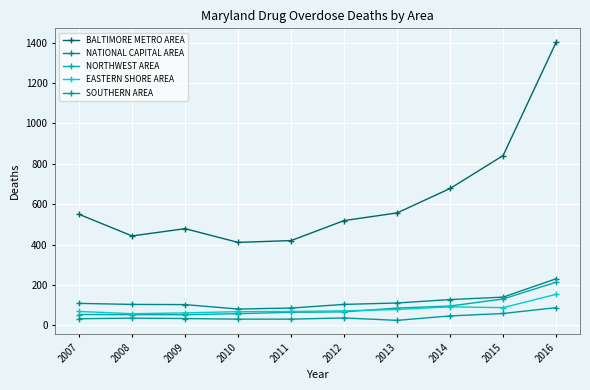

Reading left to right, extract all data points from this chart.

BALTIMORE METRO AREA: 2007=550	2008=443	2009=479	2010=411	2011=420	2012=519	2013=557	2014=678	2015=841	2016=1402
NATIONAL CAPITAL AREA: 2007=109	2008=104	2009=103	2010=81	2011=86	2012=104	2013=111	2014=128	2015=140	2016=231
NORTHWEST AREA: 2007=54	2008=53	2009=53	2010=58	2011=65	2012=67	2013=86	2014=96	2015=131	2016=214
EASTERN SHORE AREA: 2007=69	2008=58	2009=62	2010=68	2011=69	2012=72	2013=79	2014=92	2015=88	2016=154
SOUTHERN AREA: 2007=33	2008=36	2009=34	2010=31	2011=31	2012=37	2013=25	2014=47	2015=59	2016=88